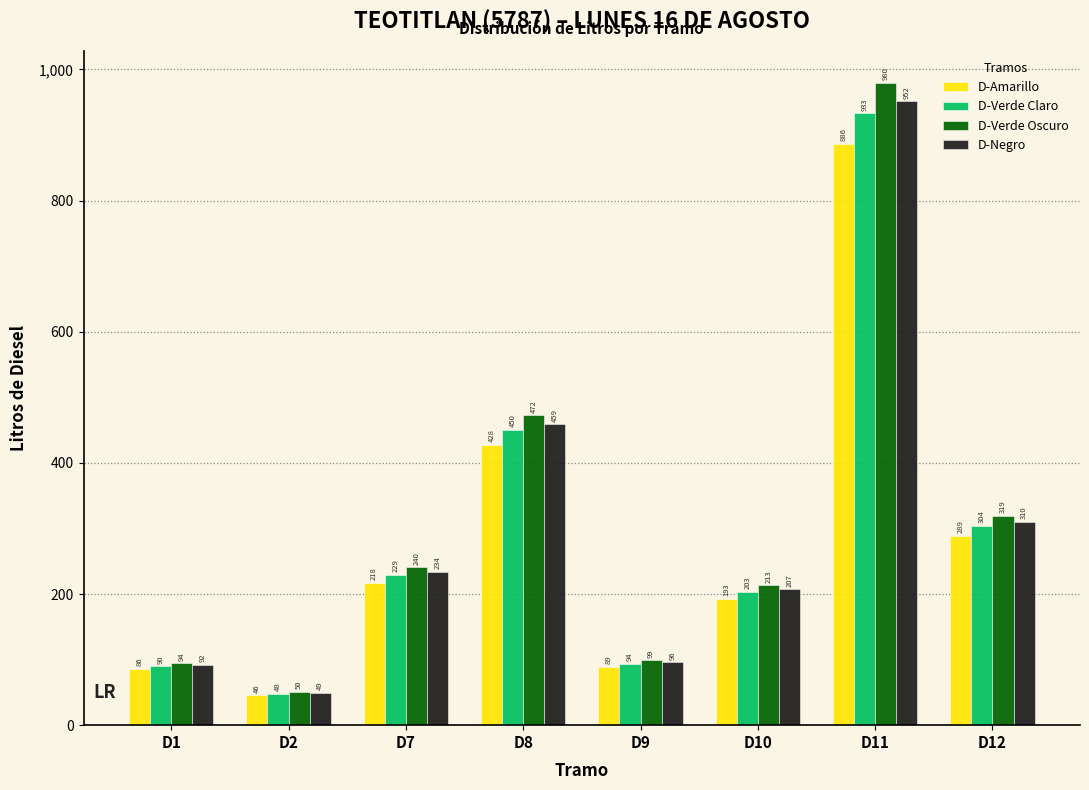

List the series in order of their peak value, highest first.

D-Verde Oscuro, D-Negro, D-Verde Claro, D-Amarillo